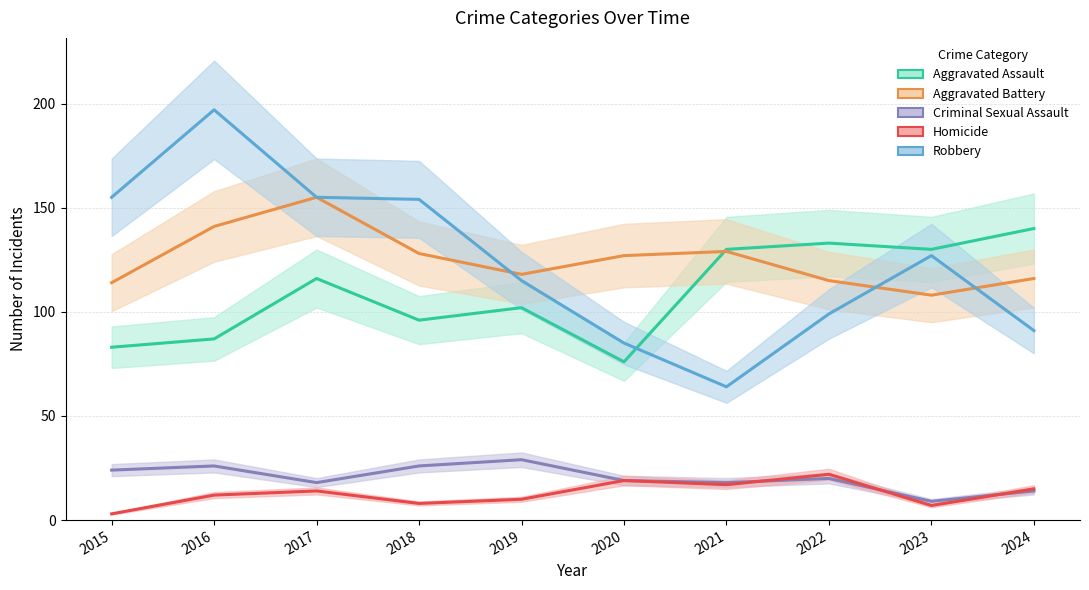

At which category does the chart reach its peak across all series?

2016